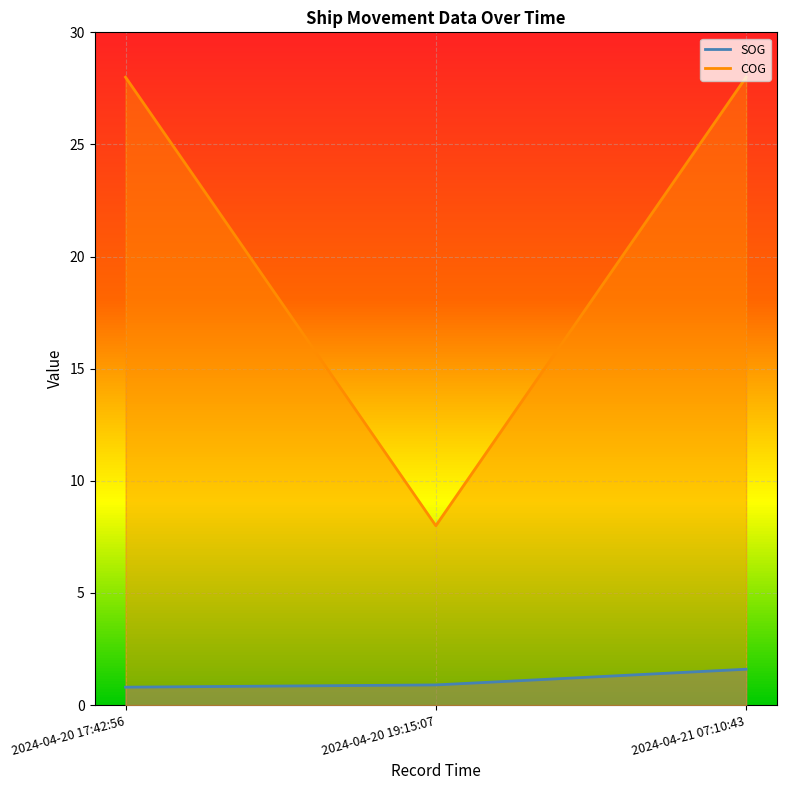

Does the chart display data point markers on the line(s)?

No